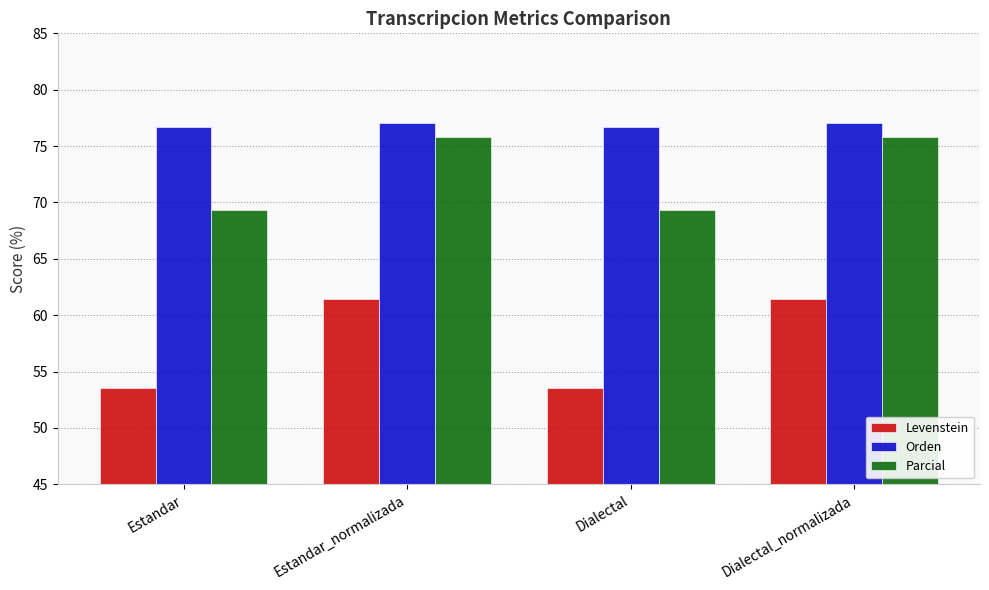

Rank the series by their maximum value, from highest to lowest.

Orden, Parcial, Levenstein